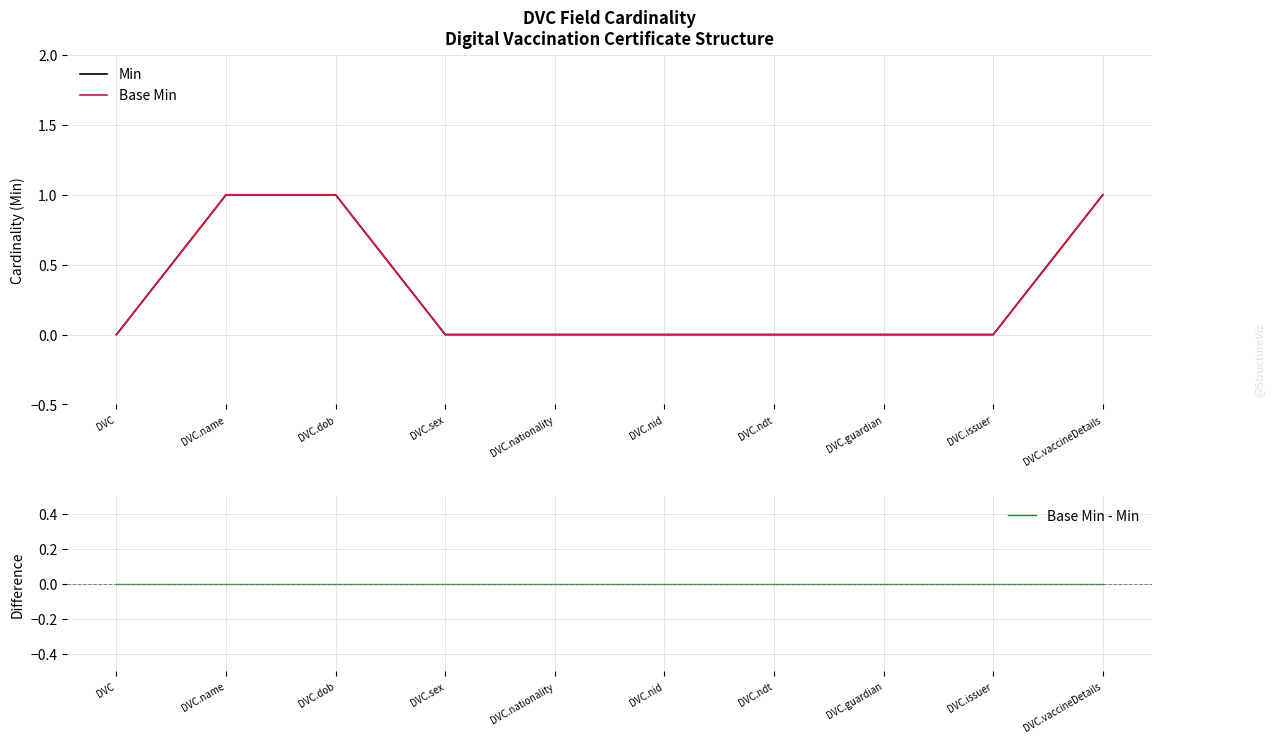

Between DVC.vaccineDetails and DVC.ndt, which is larger?

DVC.vaccineDetails